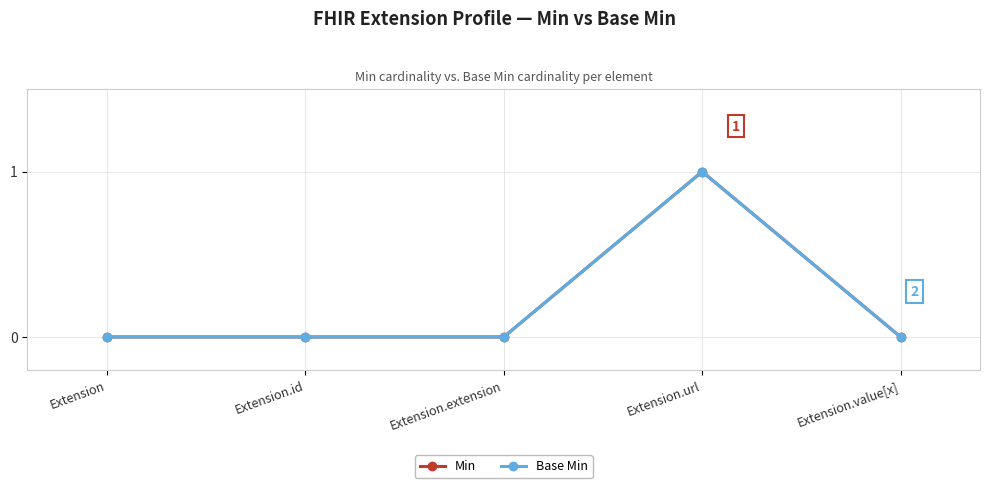

Is this an area chart (filled region under the line)?

No